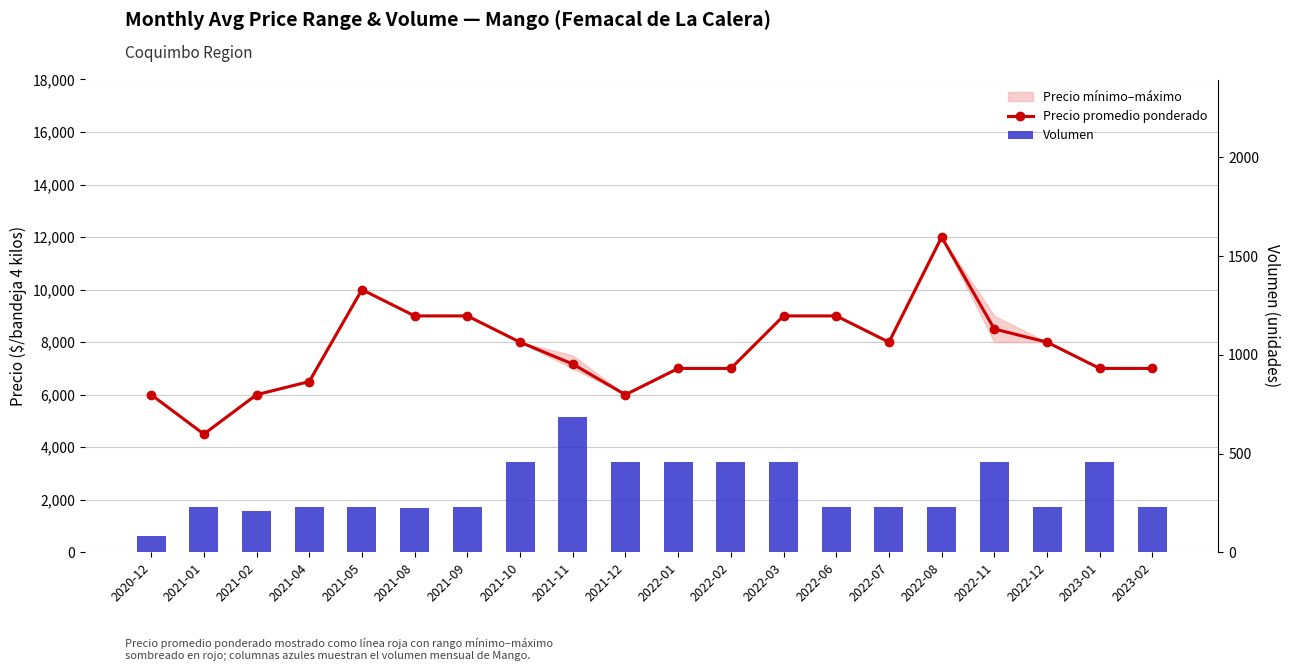

What is the maximum value for Precio promedio ponderado?

12000